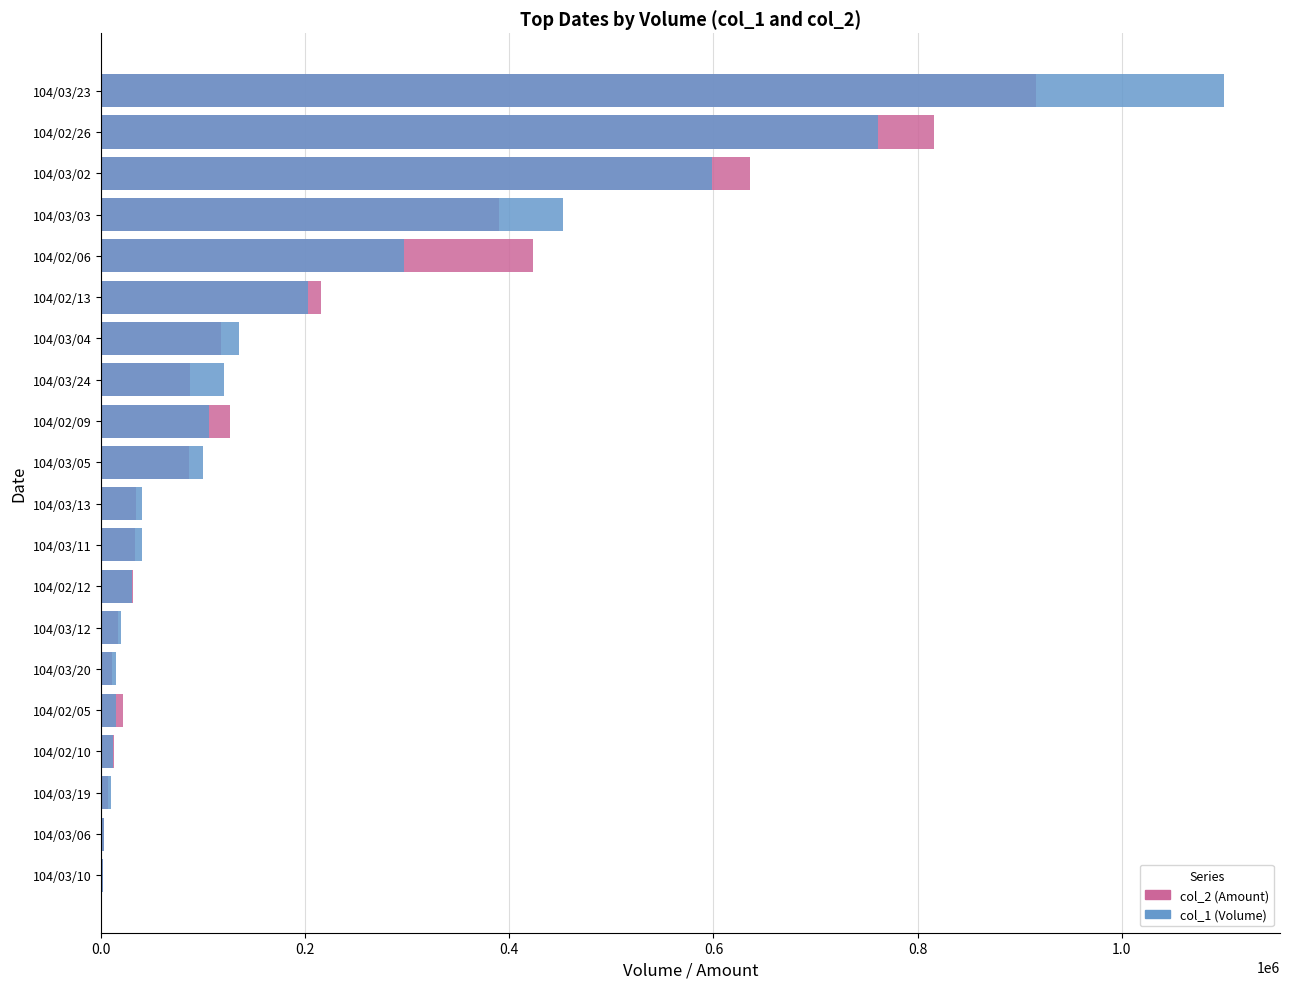

What is the smallest value displayed?

1680